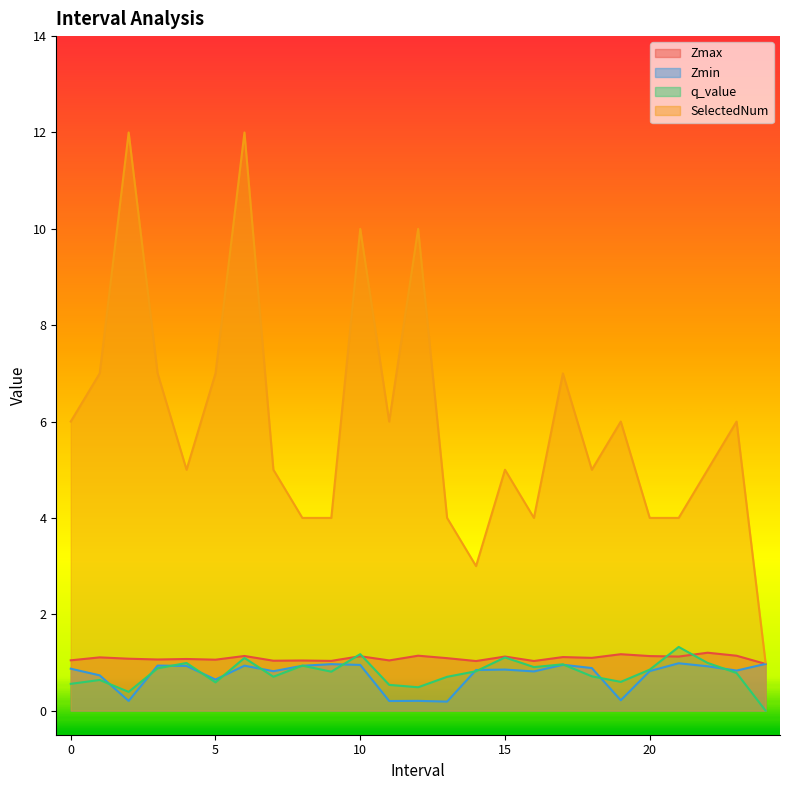

At how many categories does at least one series exceed 10?

2